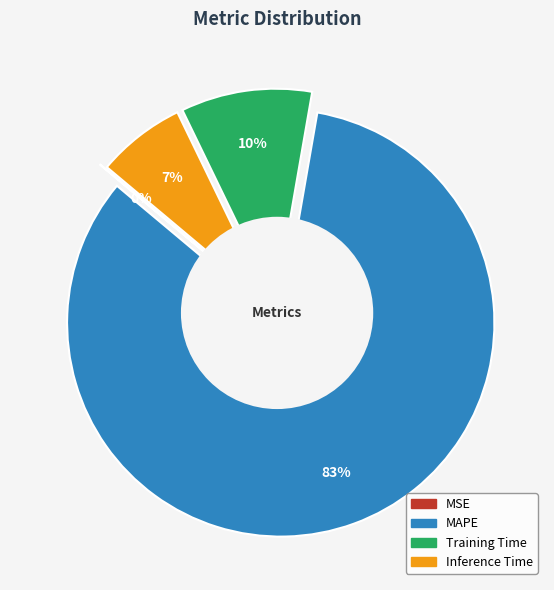

What is the smallest slice in the pie chart?

MSE